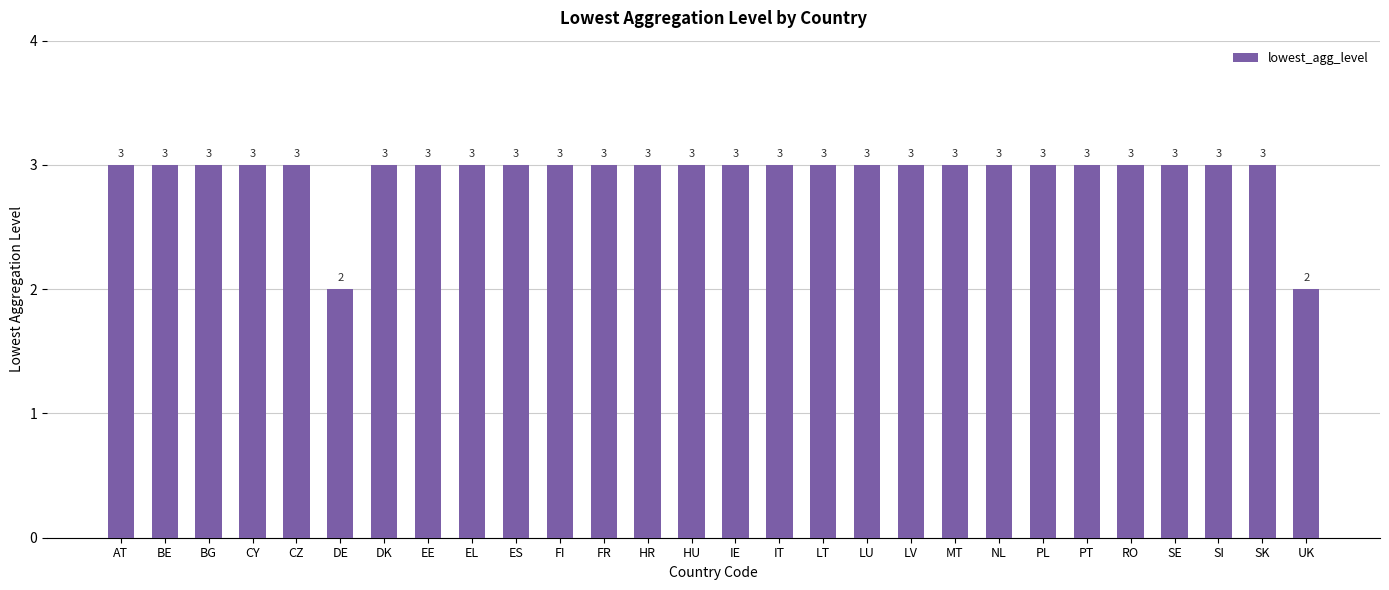

What is the average value?

3